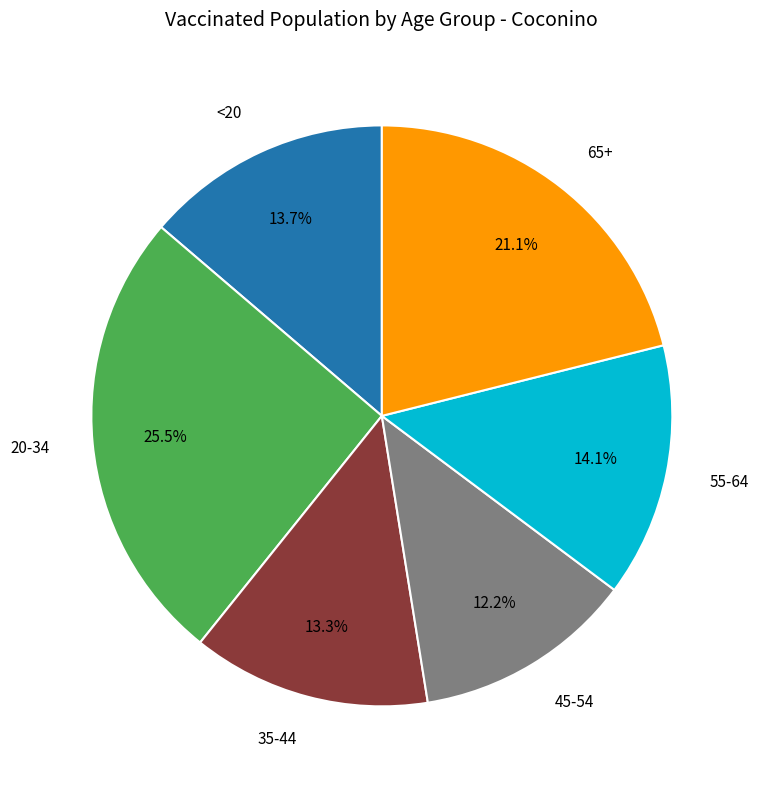

To the nearest percent, what portion does 45-54 represent?

12%